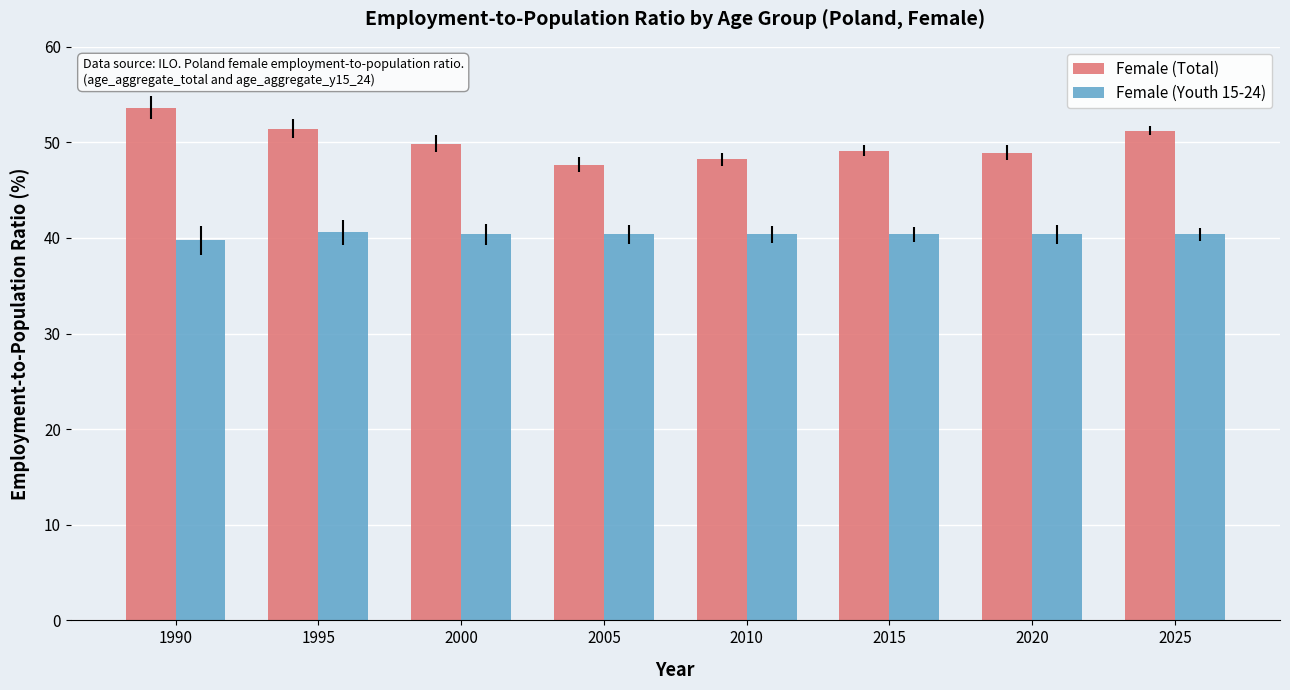

How many bars are there in total?

16